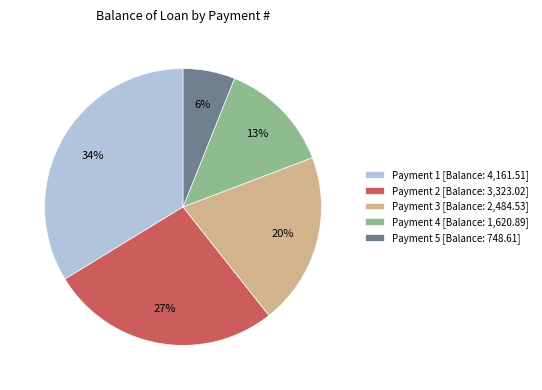

Is there any slice that represents more than half of the pie?

No